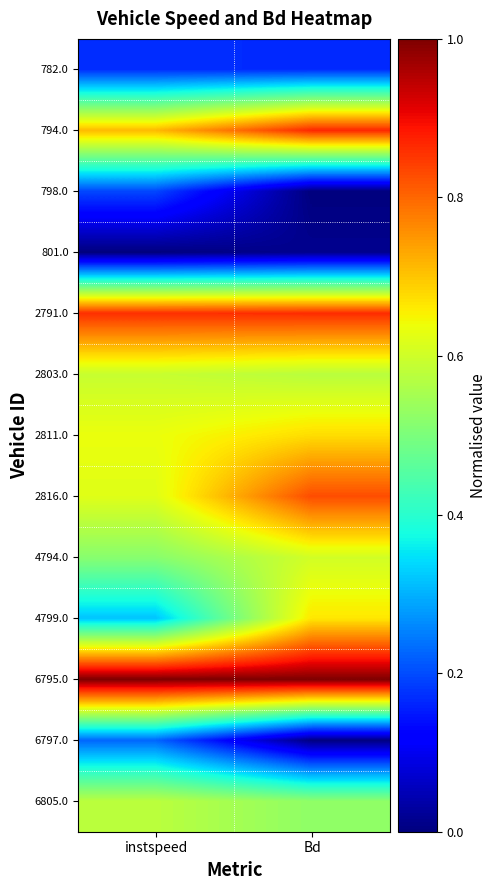

Which label corresponds to the smallest value in the chart?

Bd